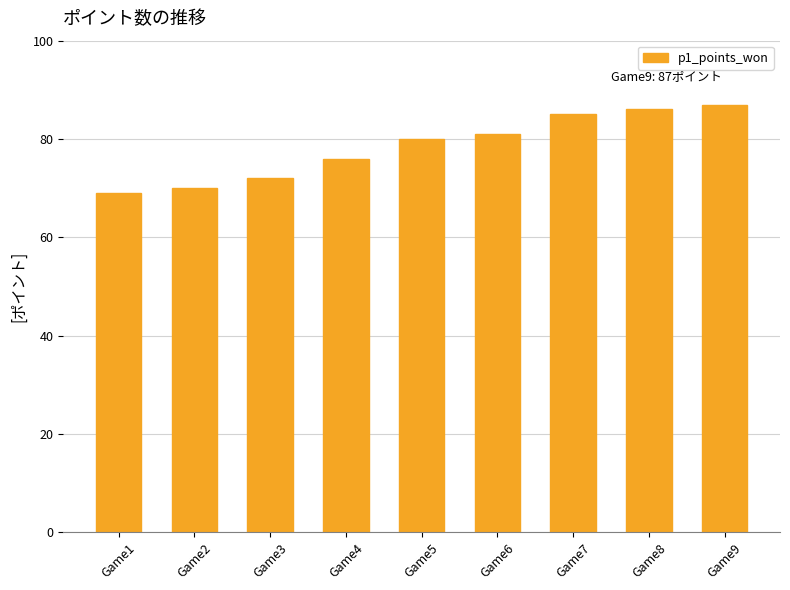

What is the value of the 1st bar from the left?

69